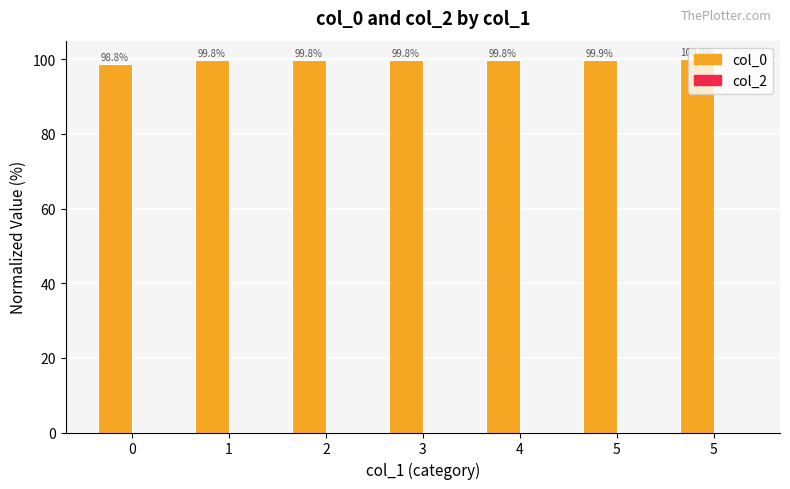

Are the bars horizontal?

No